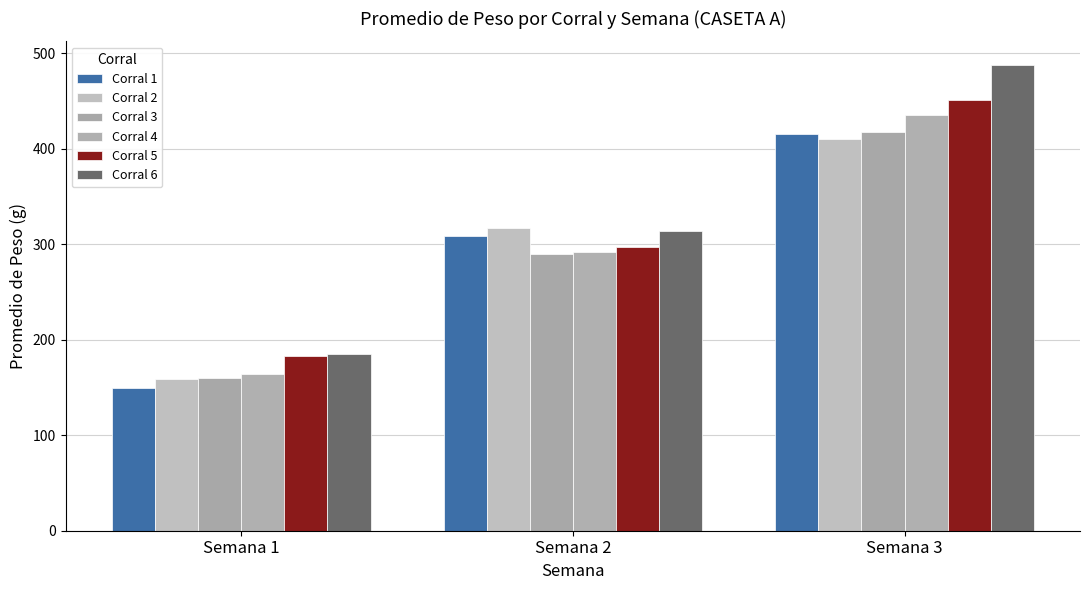

What is the difference between the highest and lowest values at Semana 2?

27.7